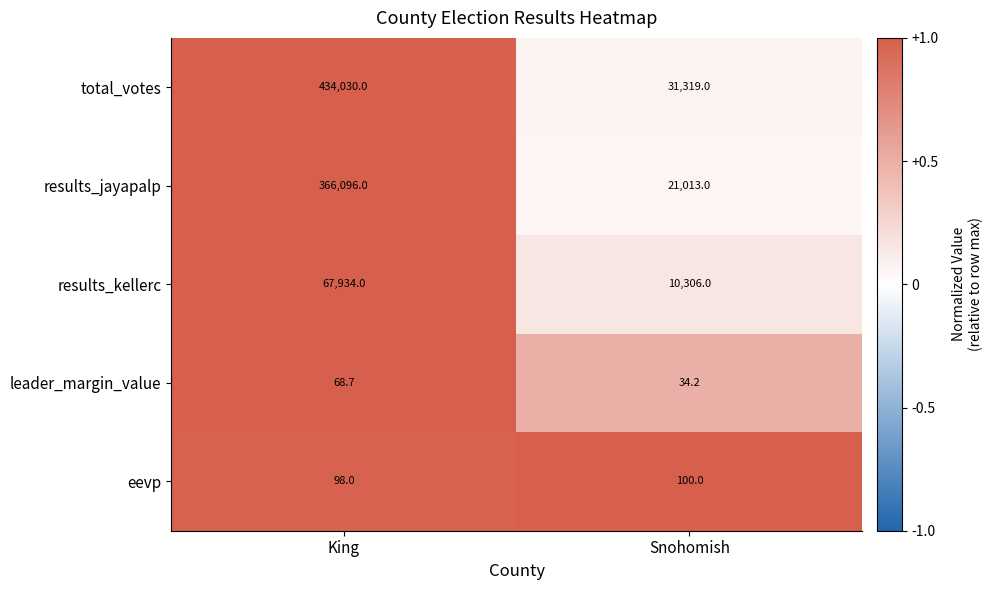

Where is leader_margin_value nearest to the value 51?

Snohomish